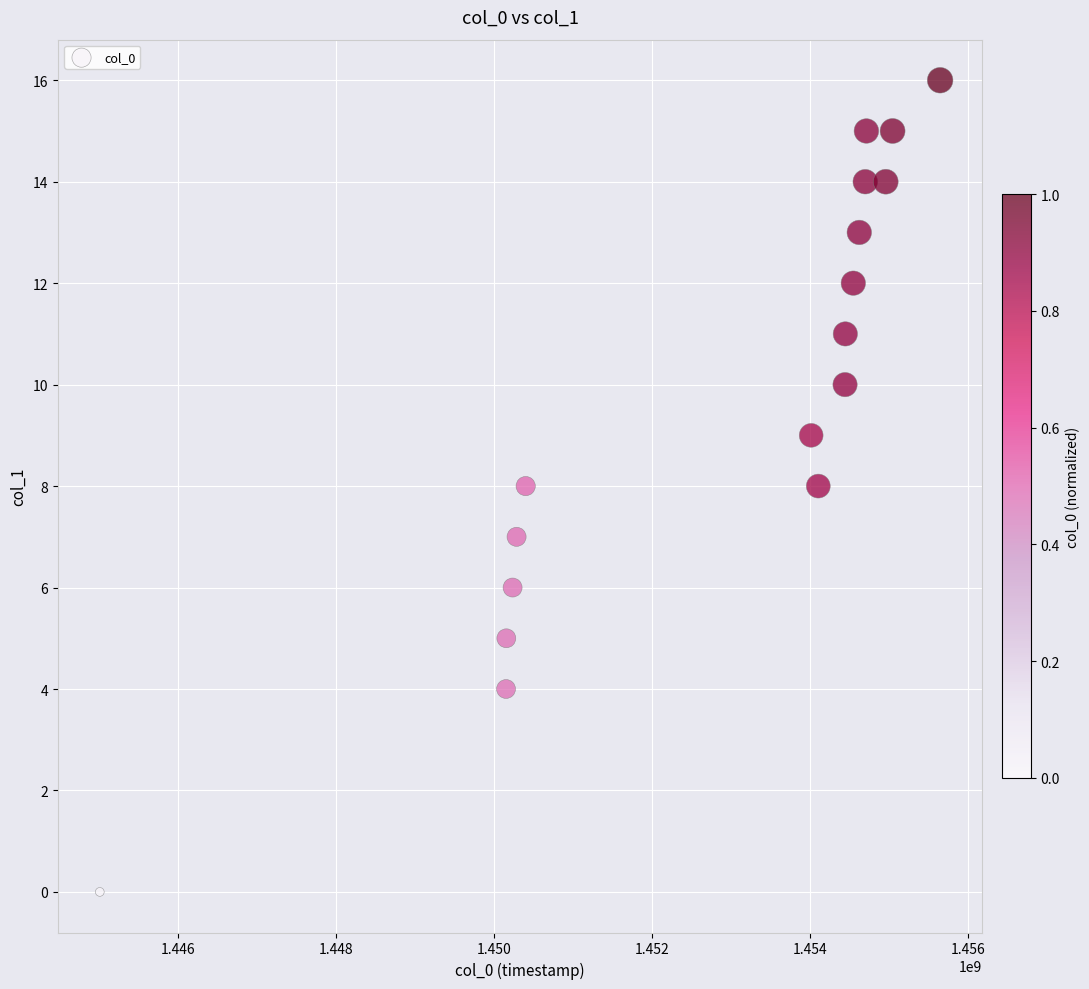

What is the range of X values (max minus min)?

10628166